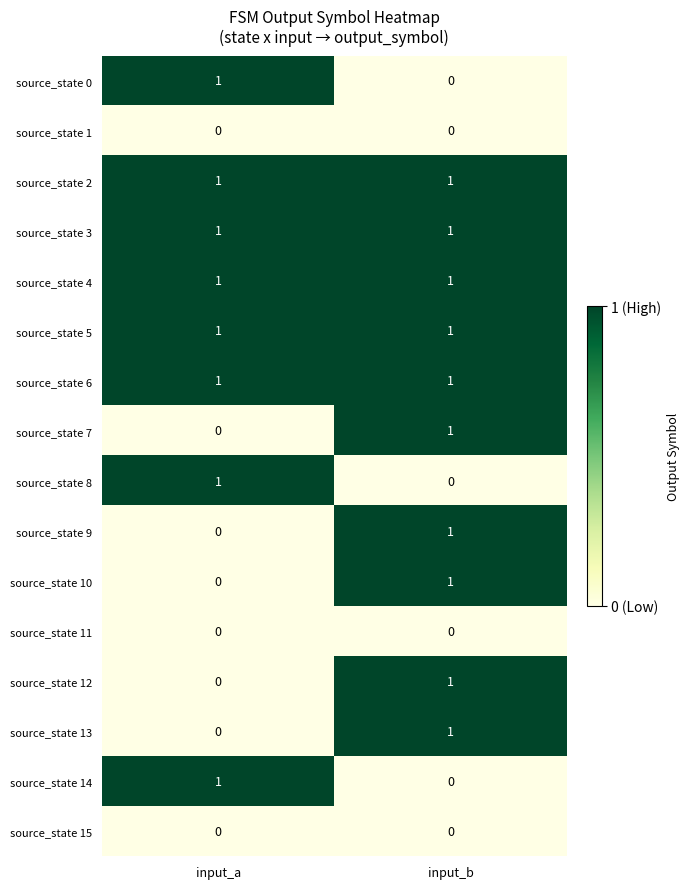

At which label does source_state 7 reach its peak?

input_b